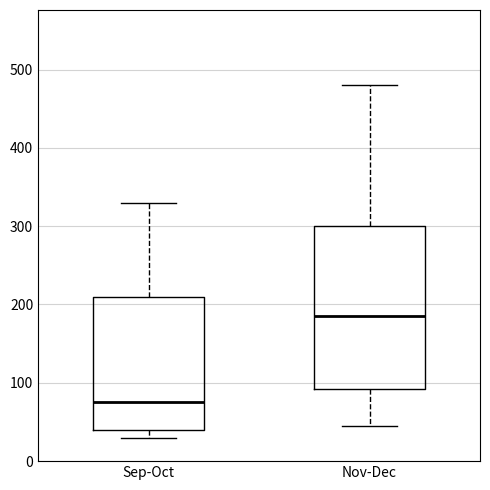

Reading left to right, read every box against the y-axis: the position of its median line, the range the box covers, and the ends of its whiskers. The values are not printed on the chart, so give them approximately, as read against the axis.

Sep-Oct: median 80, box 40 to 210, whiskers 30 to 330
Nov-Dec: median 190, box 90 to 300, whiskers 50 to 480